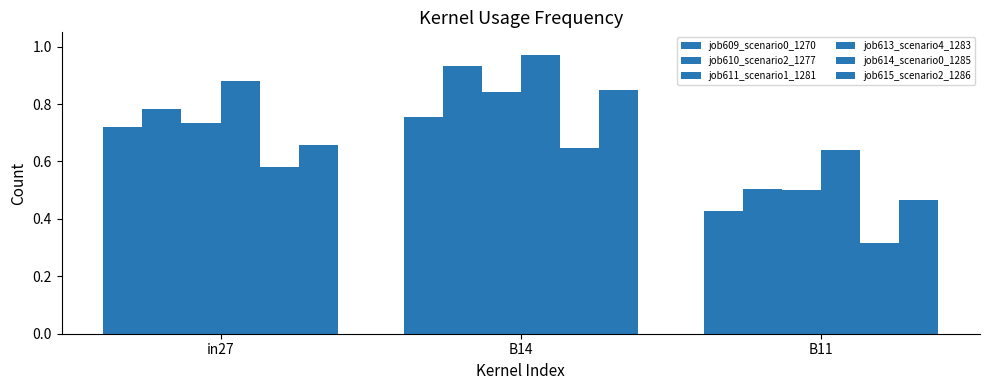

Count the number of categories in the chart.

3